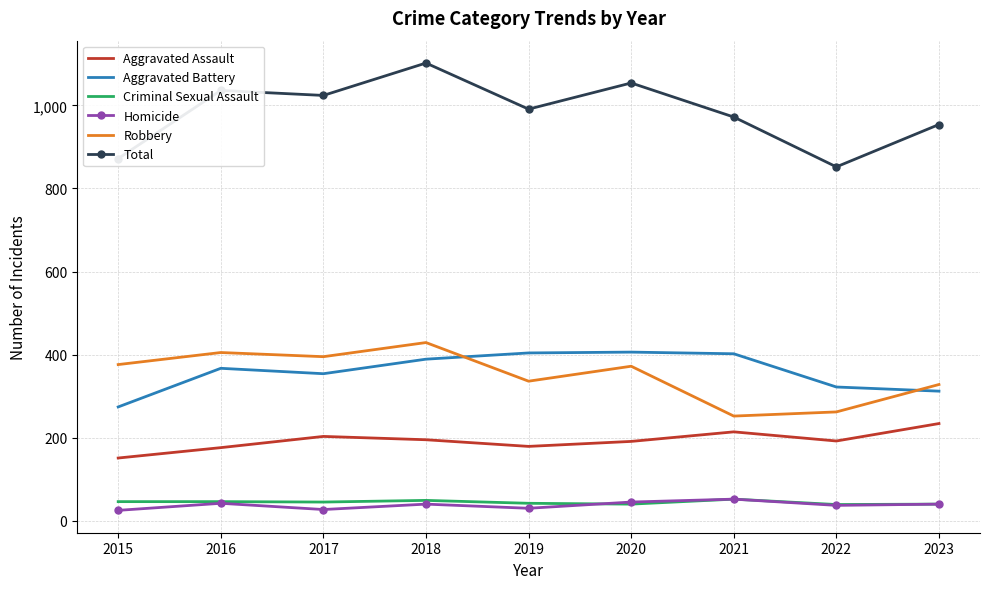

True or false: Criminal Sexual Assault and Aggravated Assault cross at least once.

False